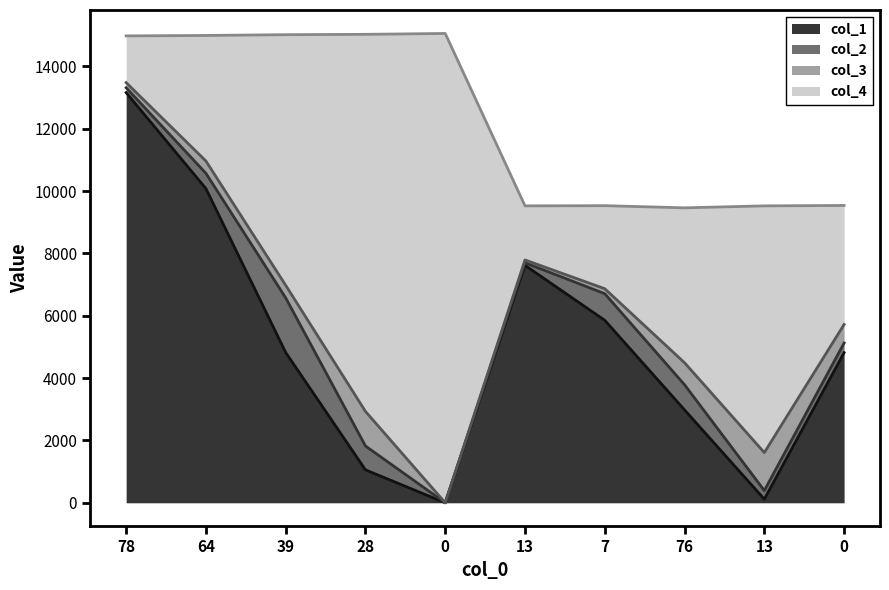

What is the difference between the maximum and minimum values in the col_3 series?

1219